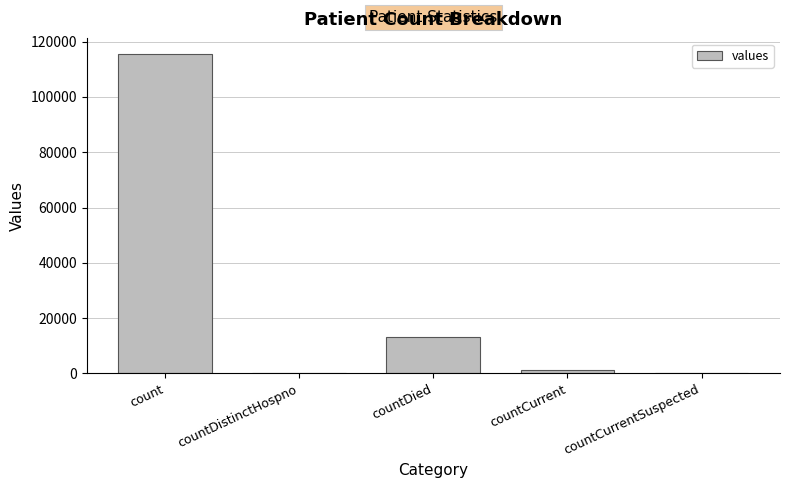

True or false: the data shows 0 at countCurrentSuspected.

True